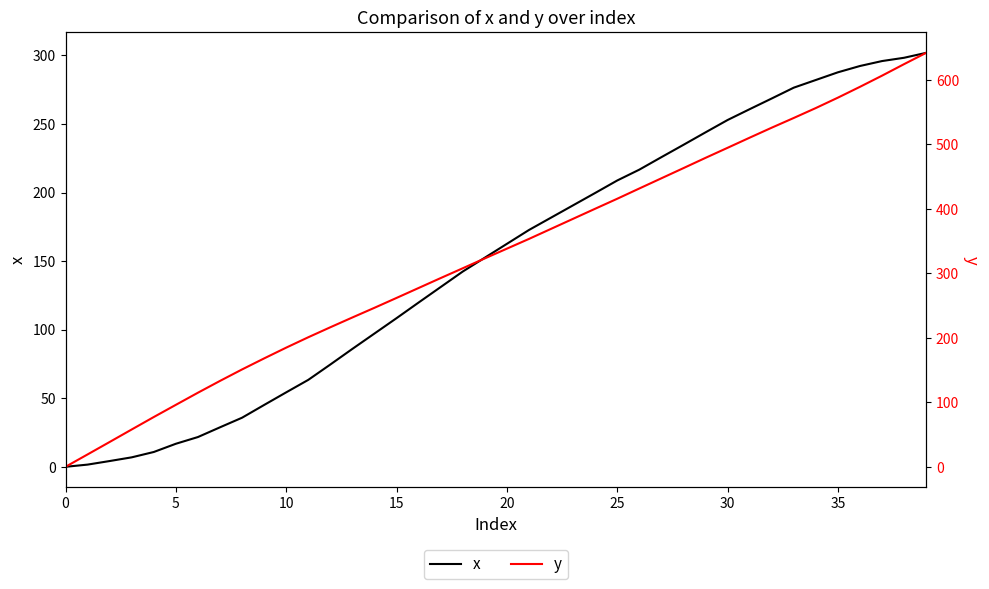

At how many categories does at least one series exceed 195?

29